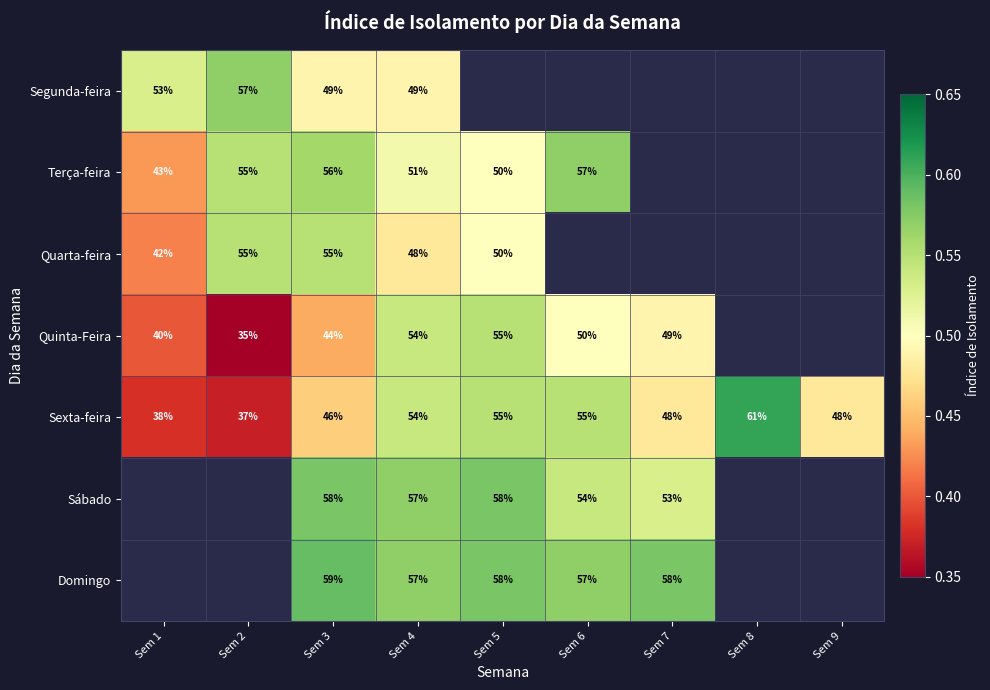

Is the value of Sábado at Sem 5 greater than the value of Quinta-Feira at Sem 2?

Yes